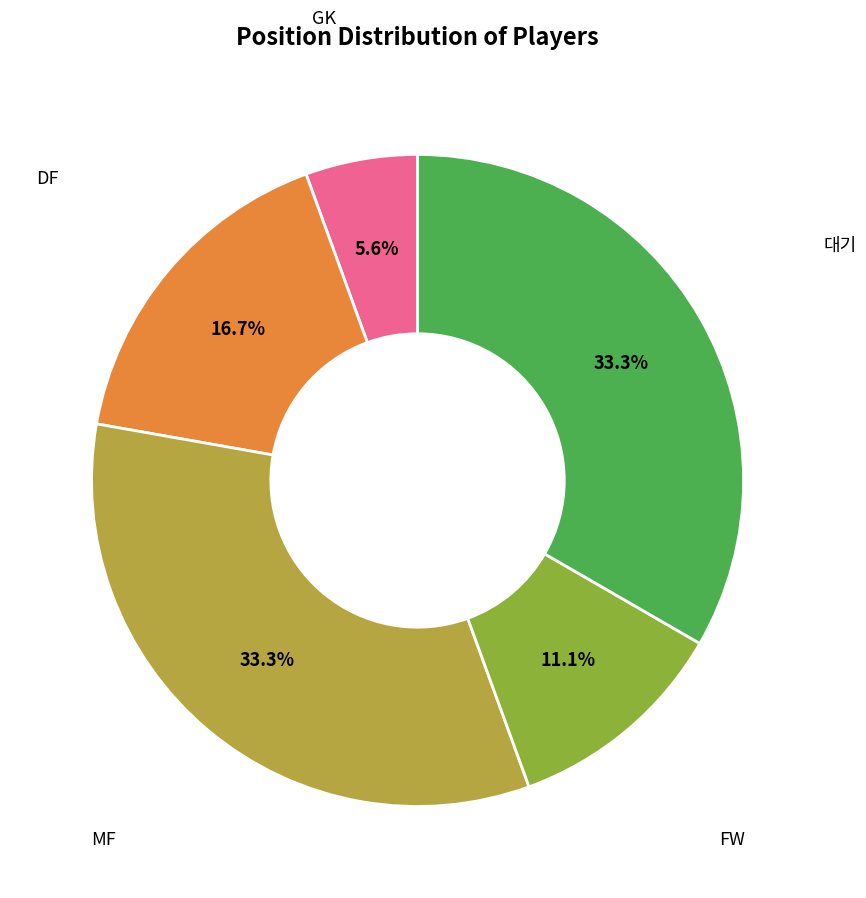

How many slices are in this pie chart?

5